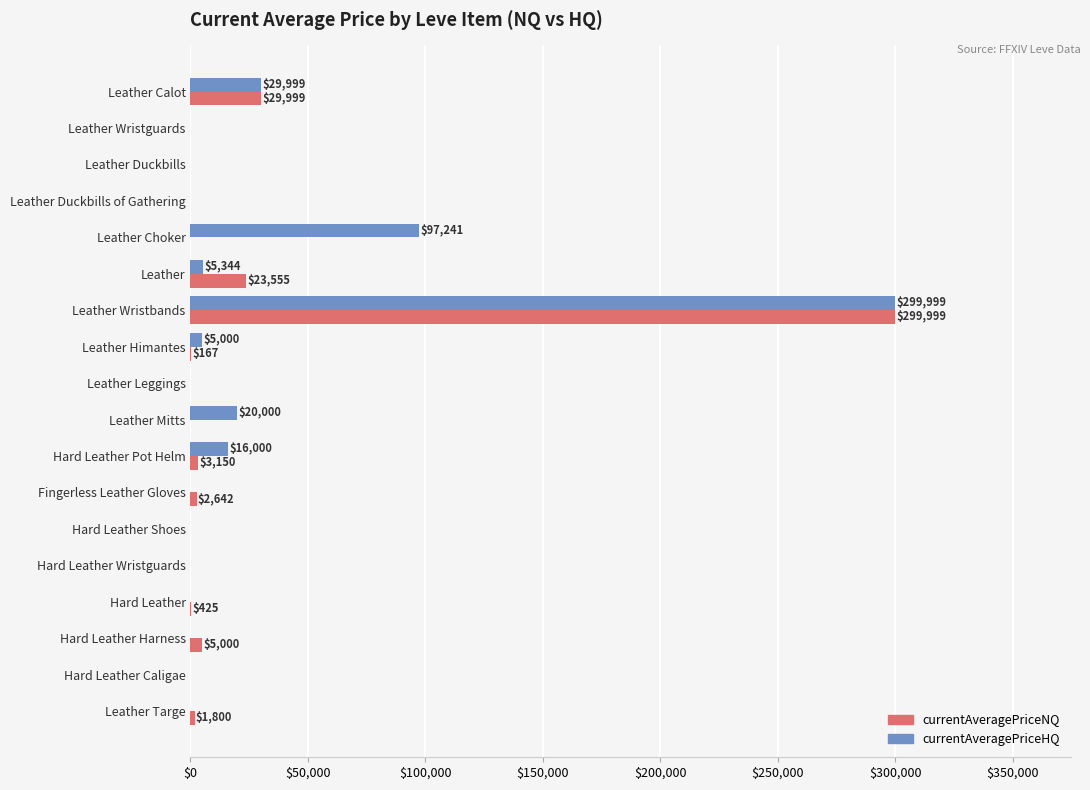

Which label corresponds to the largest value in the chart?

Leather Wristbands